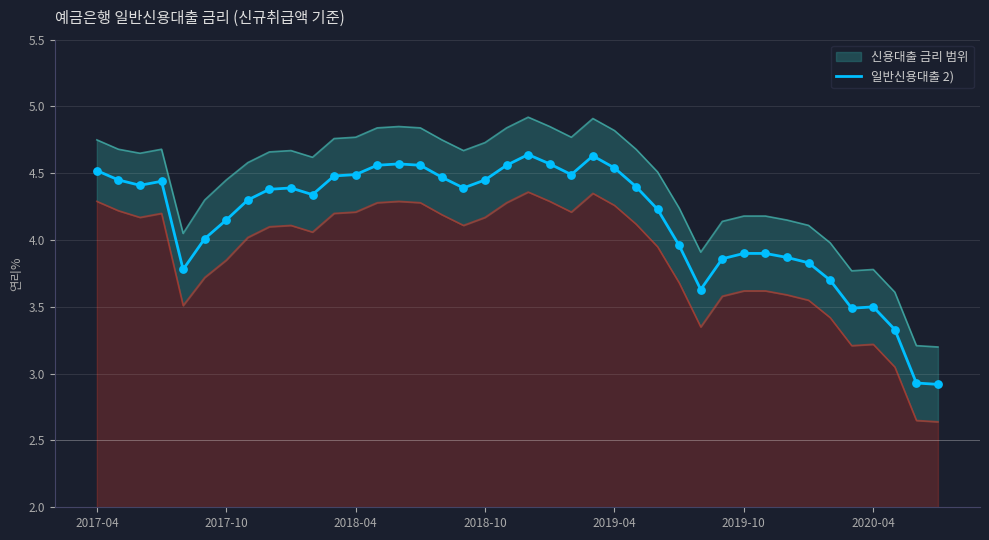

Approximately how many times larger is the value at 29 compared to 26?

0.9